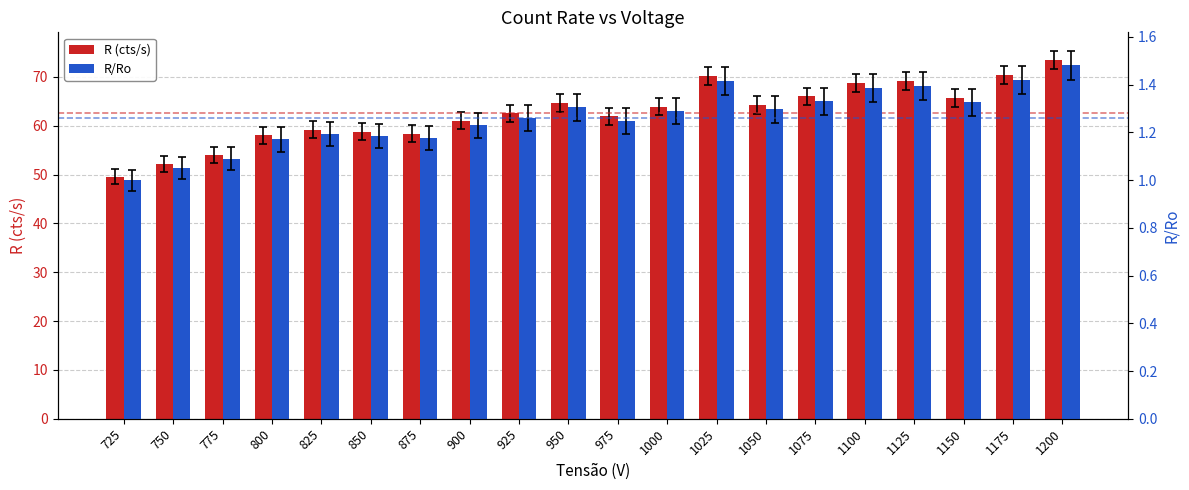

What is the difference between the maximum and second lowest values in the R/Ro series?

0.4